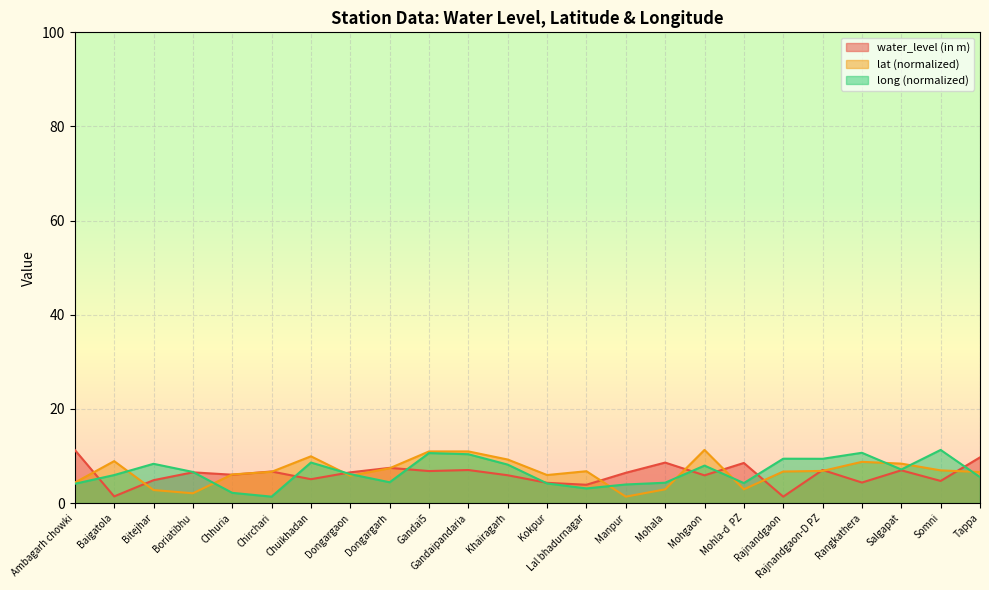

What value does the lat series have at Bitejhar?

2.8